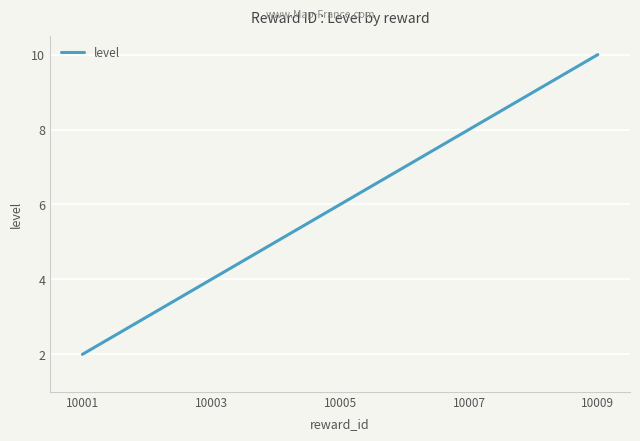

What is the average value?

6